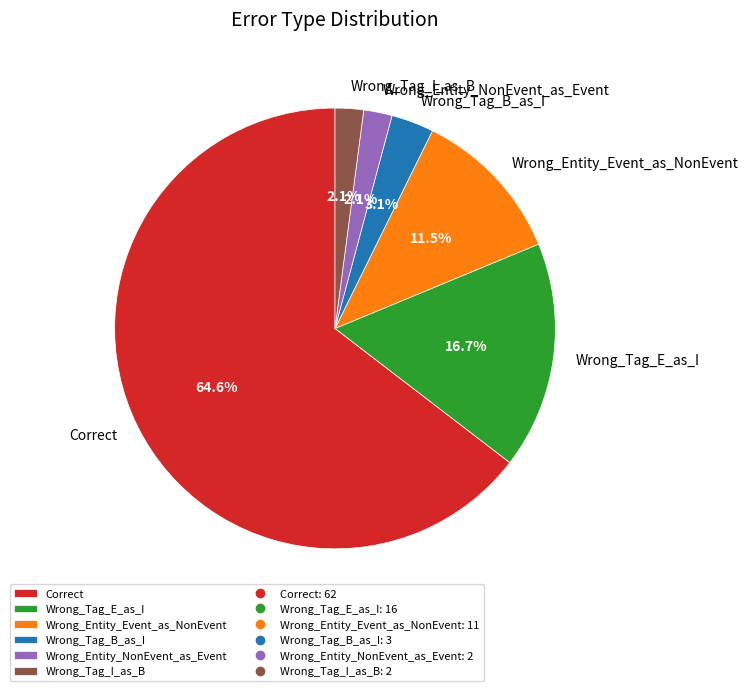

To the nearest percent, what is the average slice percentage?

17%